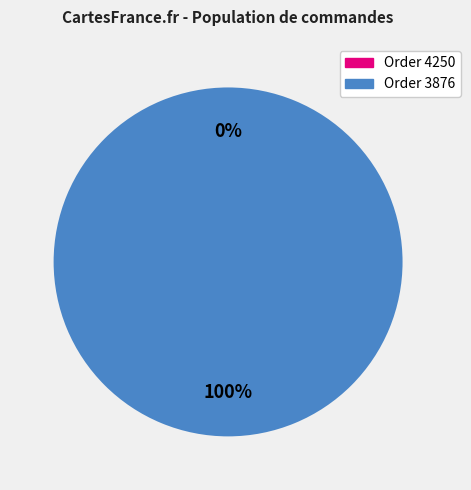

Is there a majority slice in this chart?

Yes